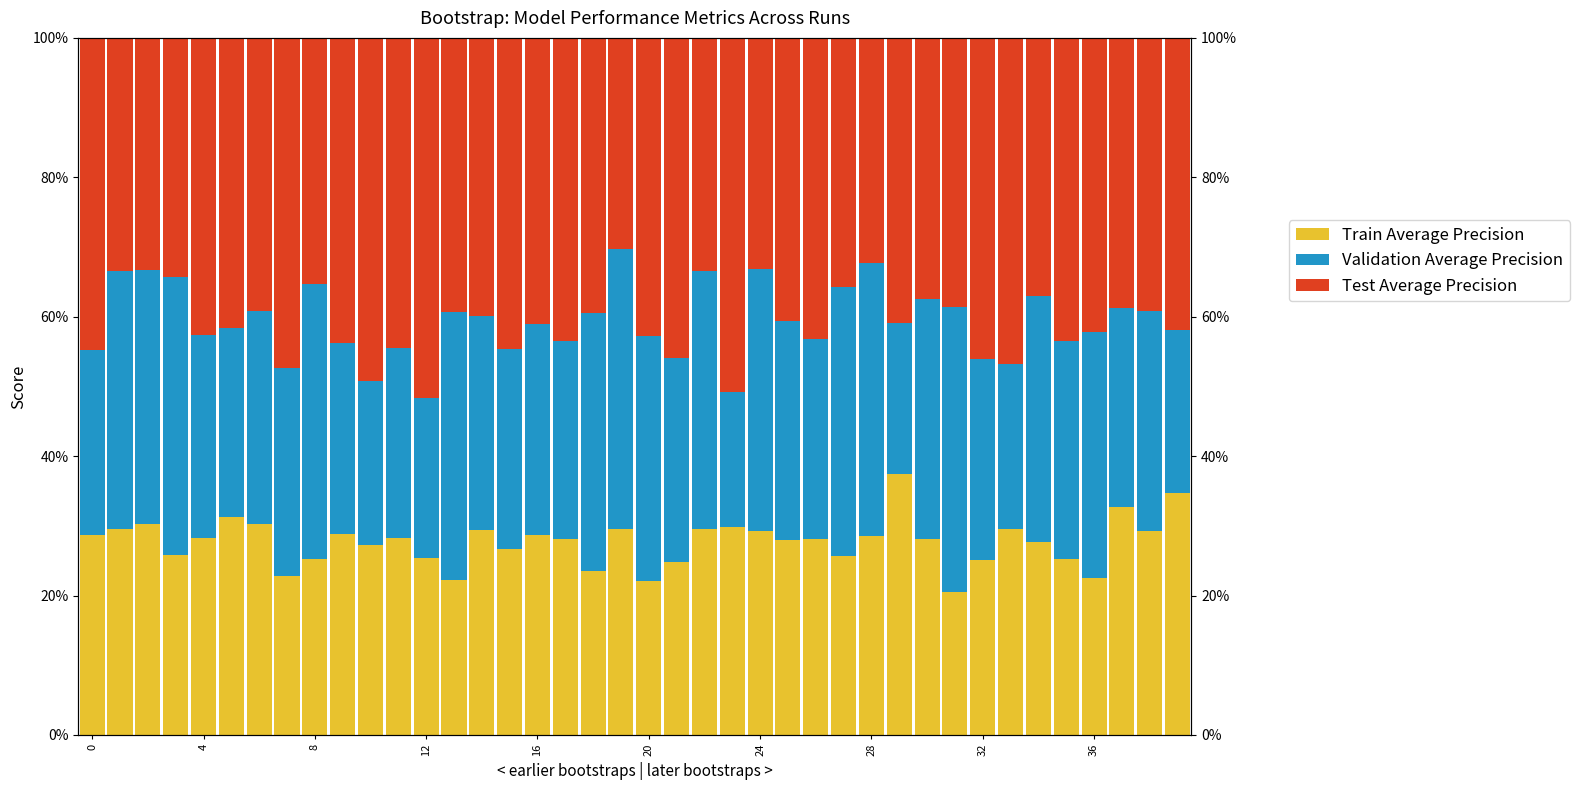

Count the Validation Average Precision values in the range 0 to 1.

40